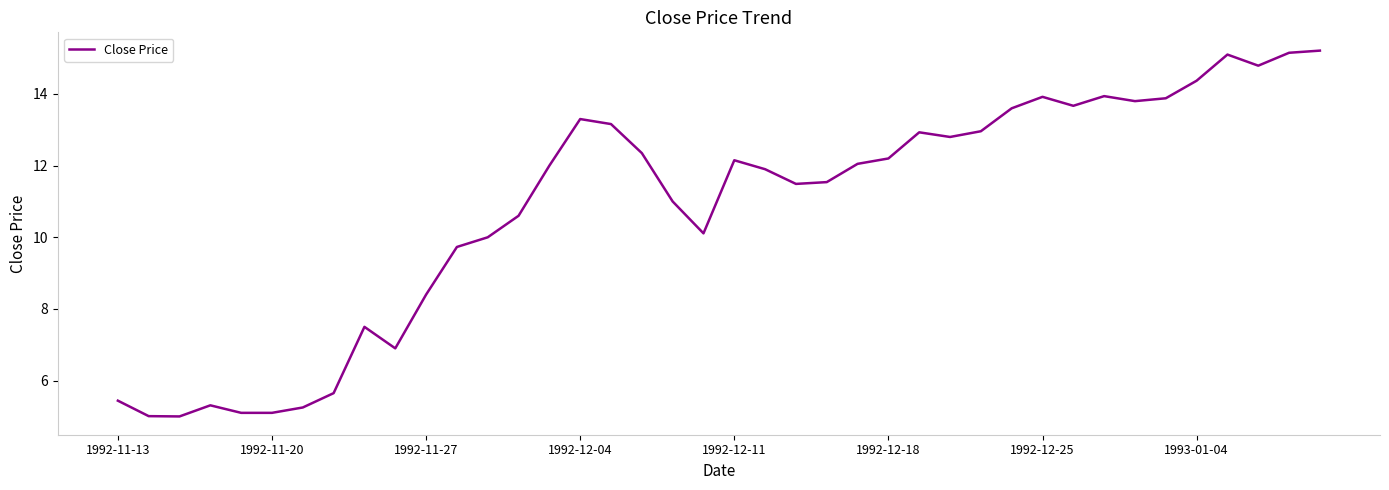

What is the maximum value shown in the chart?

15.2